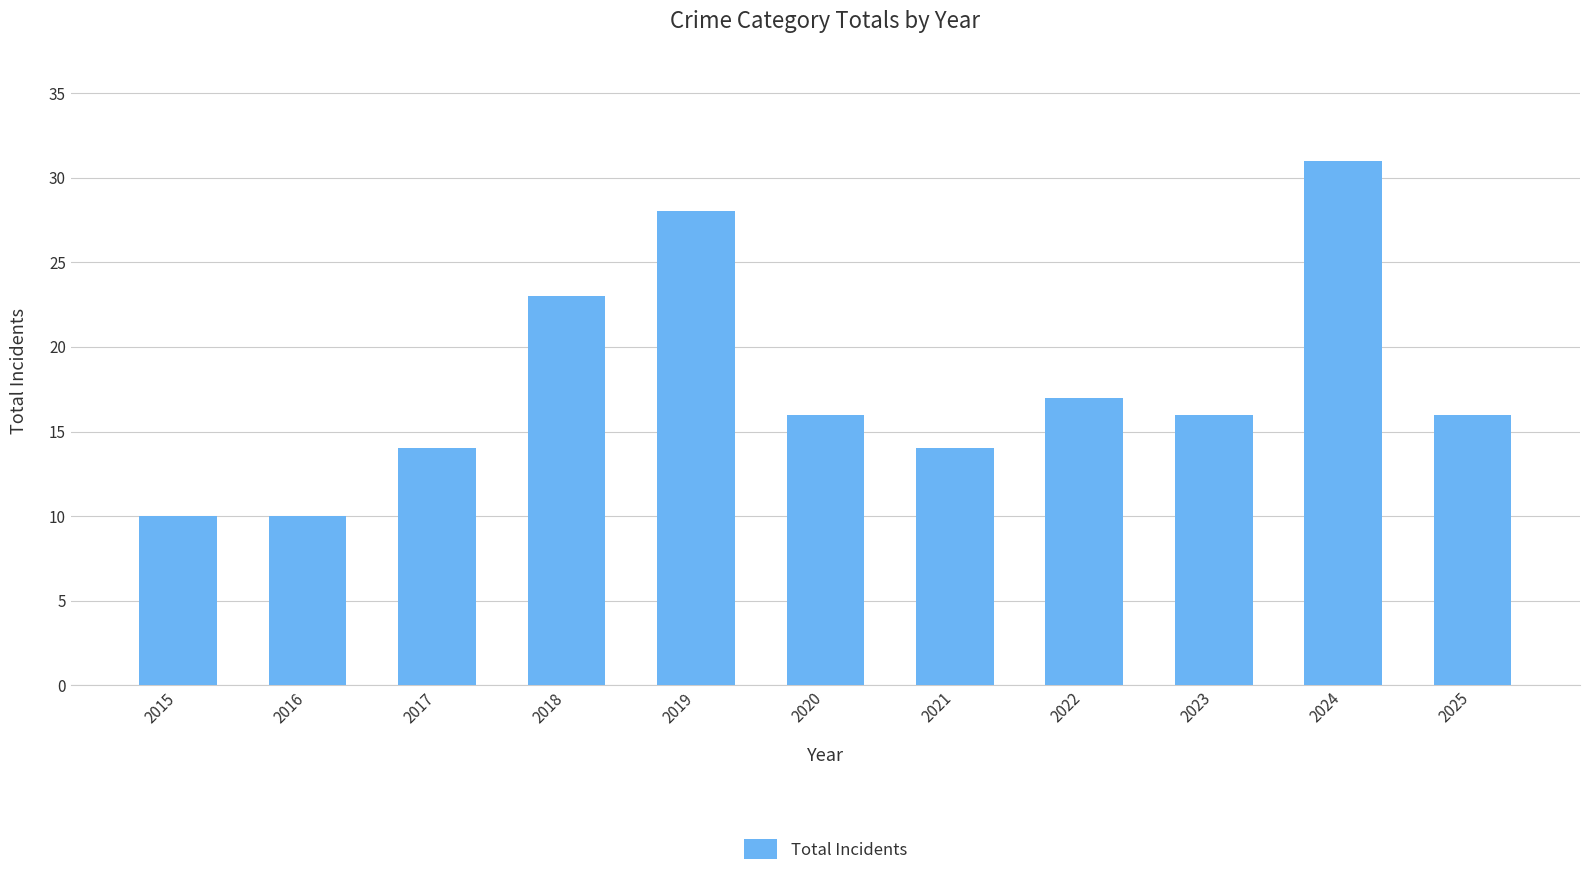

Reading left to right, what are all the values shown in this chart?

10	10	14	23	28	16	14	17	16	31	16